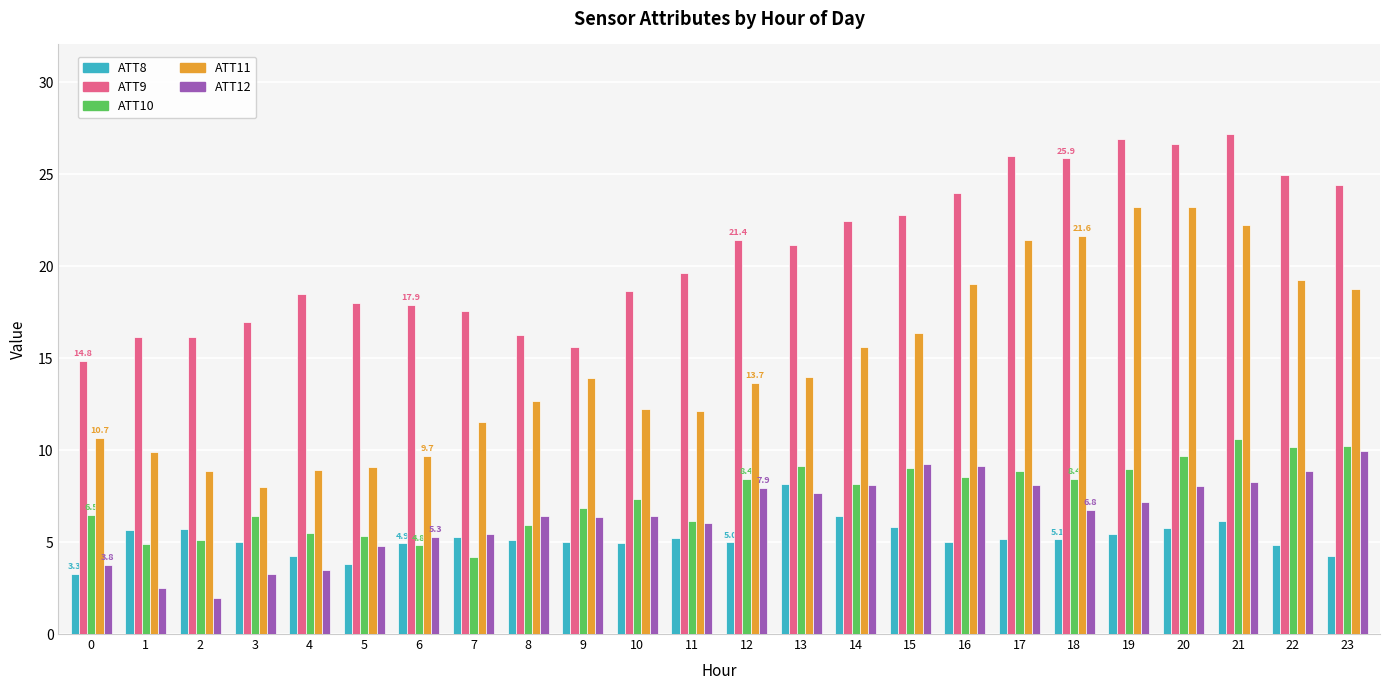

Which series has the largest total across all categories?

ATT9